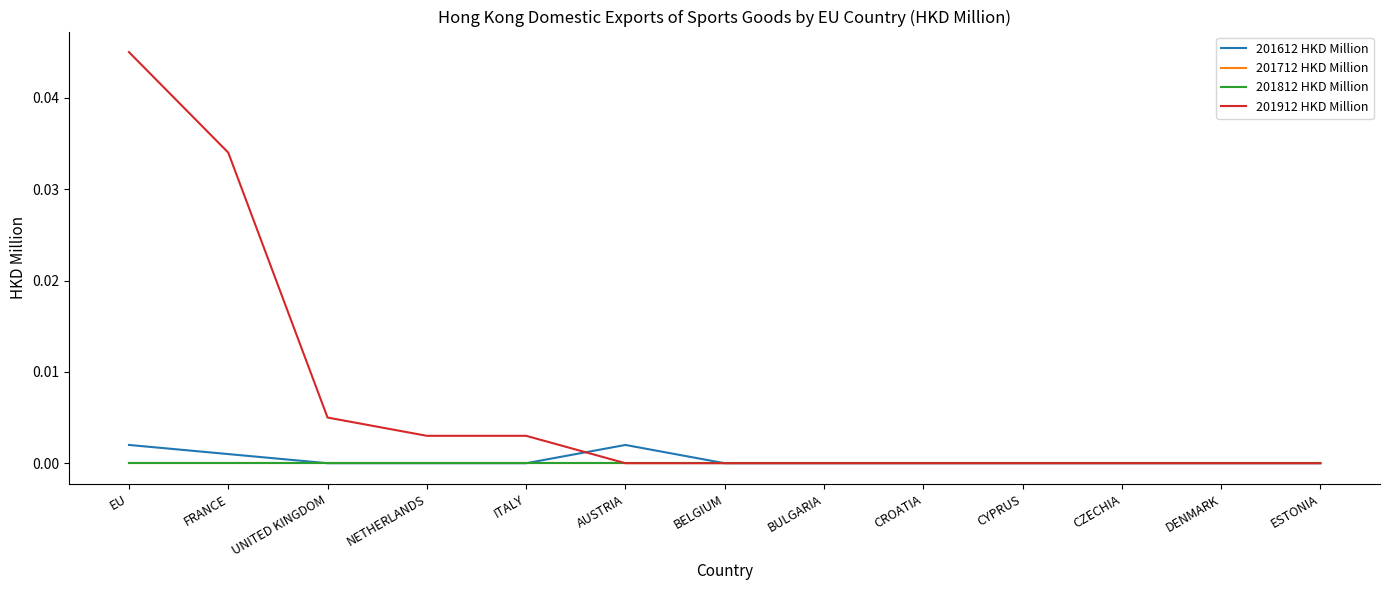

Does the chart display data point markers on the line(s)?

No